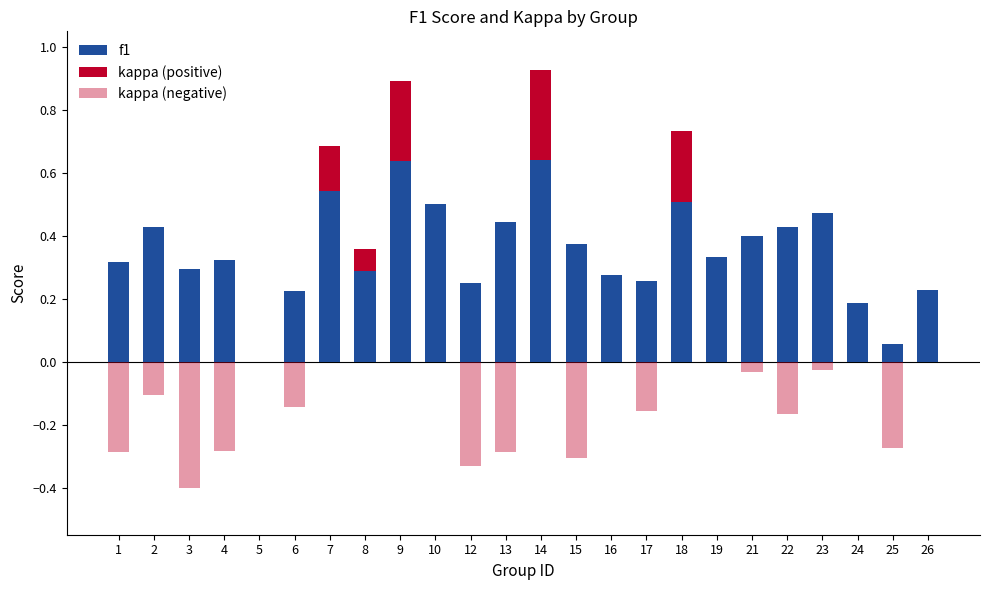

What is the sum of all kappa (positive) values?

1.0